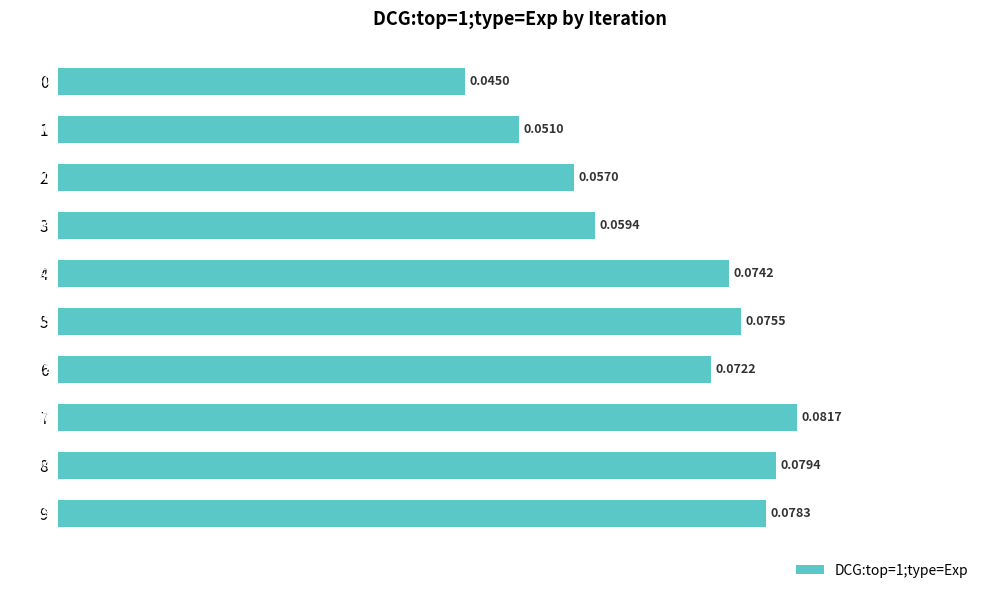

What is the sum of all values?

0.7